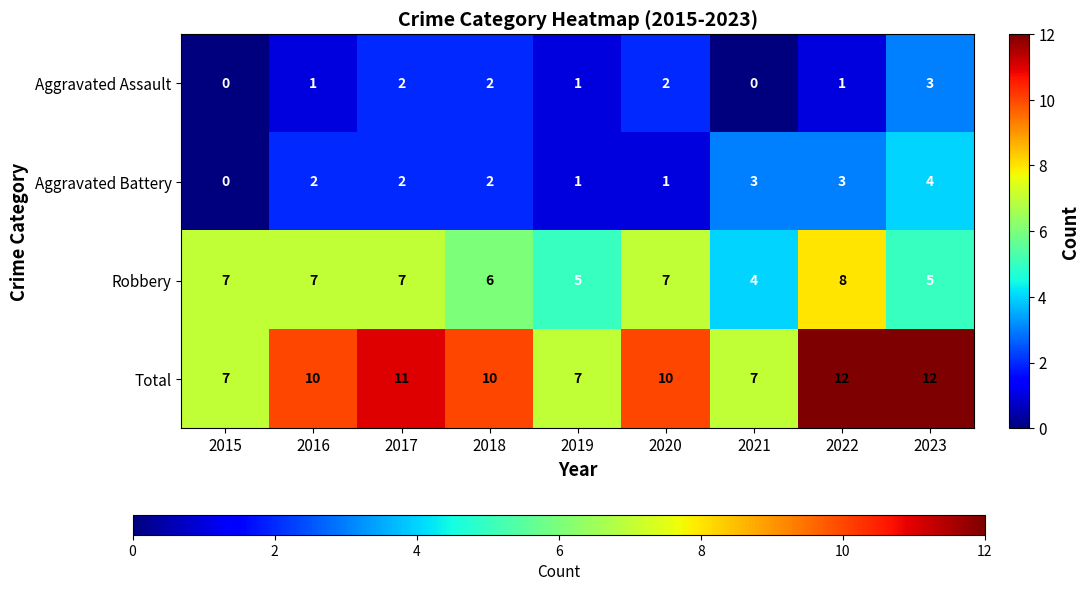

Between 2017 and 2019, which series saw the biggest shift?

Total